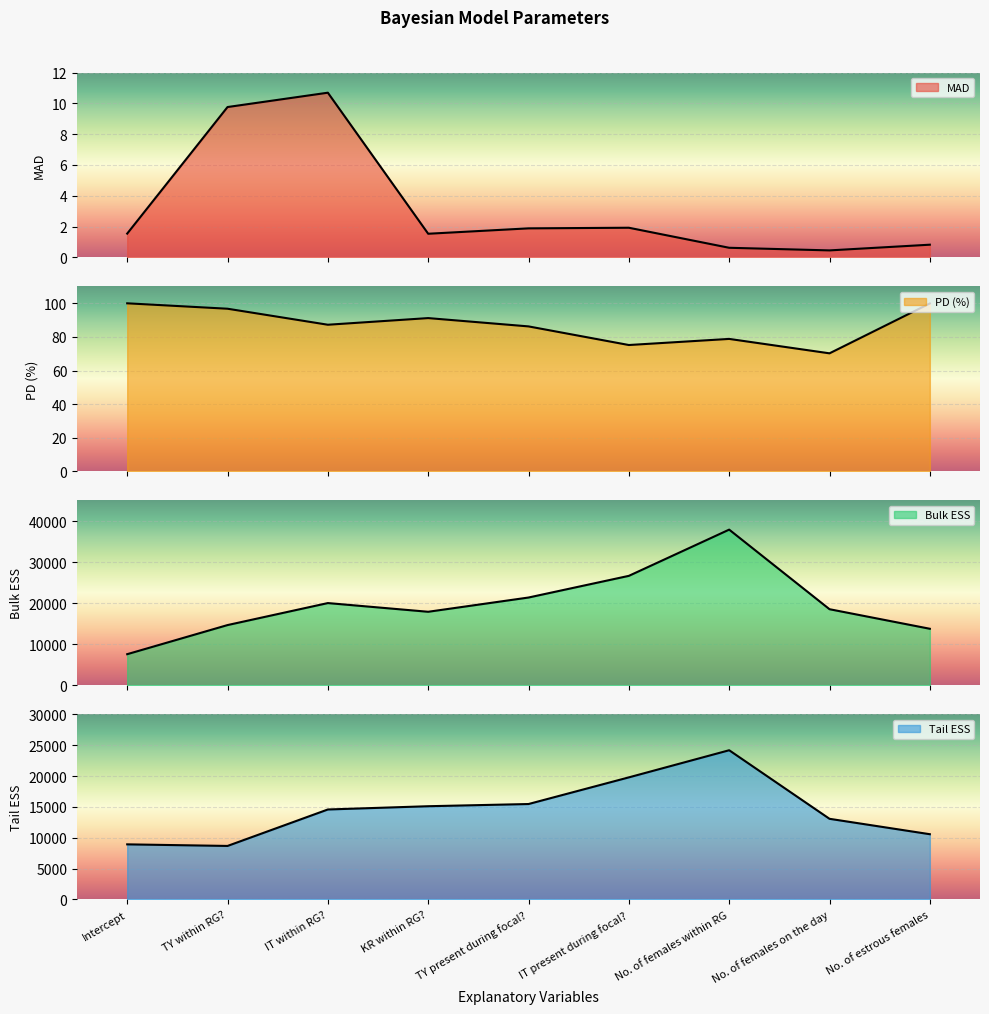

True or false: Tail ESS has more than 2 interior local peaks.

False